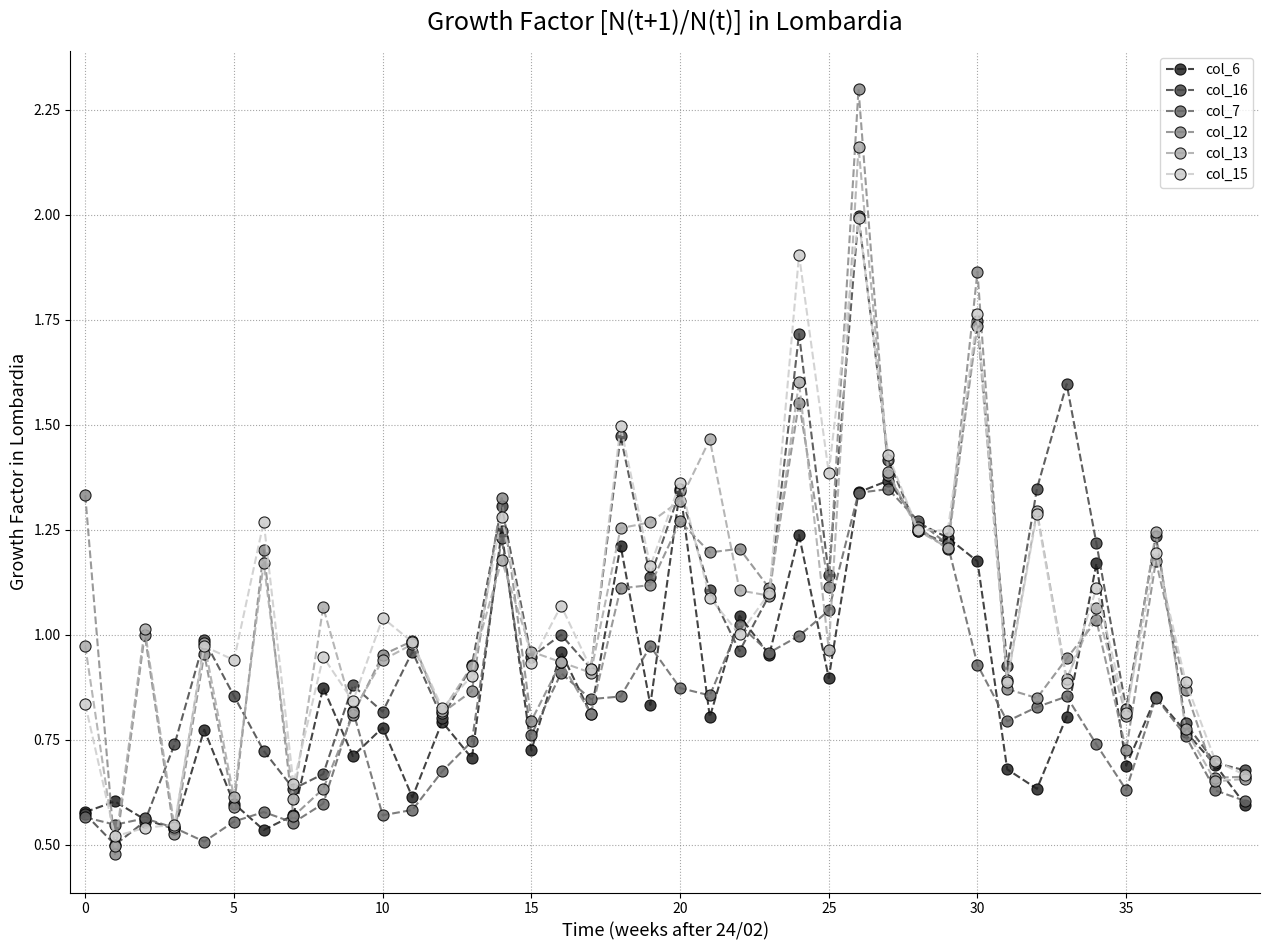

True or false: col_16 has more than 0 interior local peaks.

True